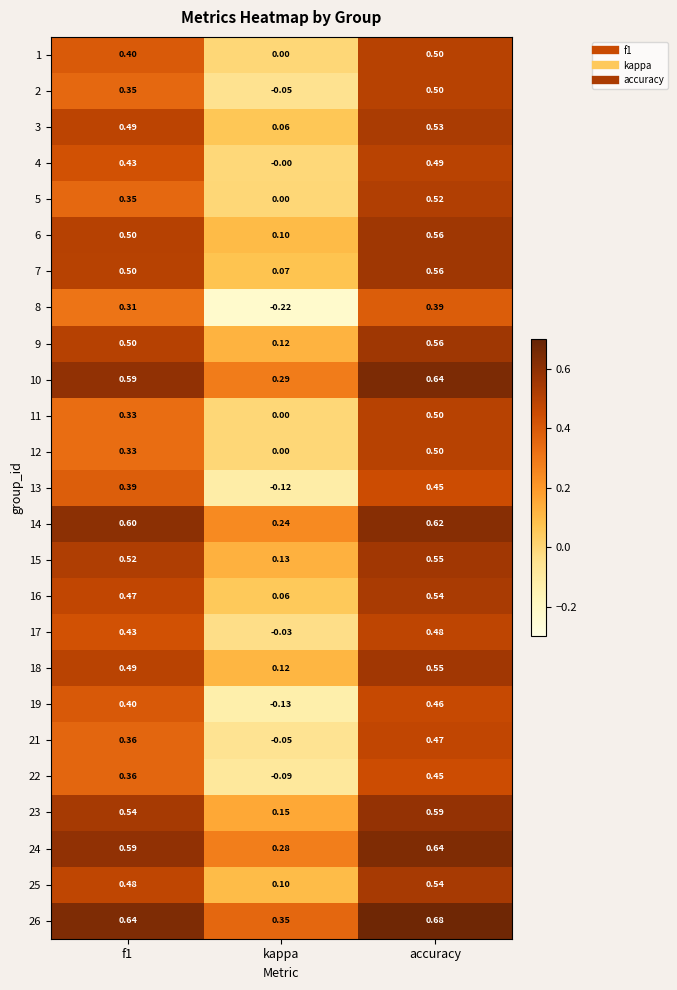

Is the value of 10 at kappa greater than the value of 19 at accuracy?

No